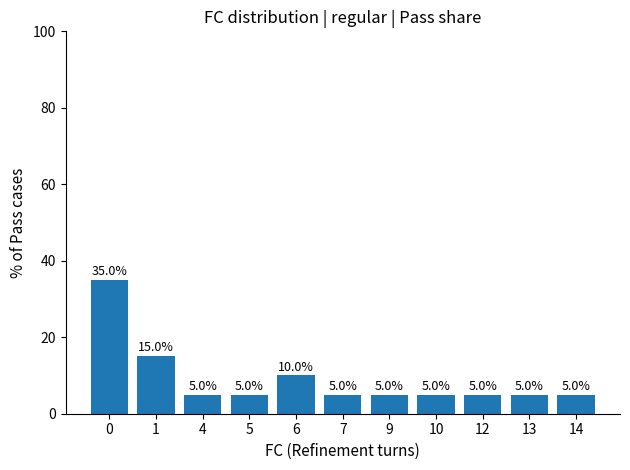

What is the average value?

9